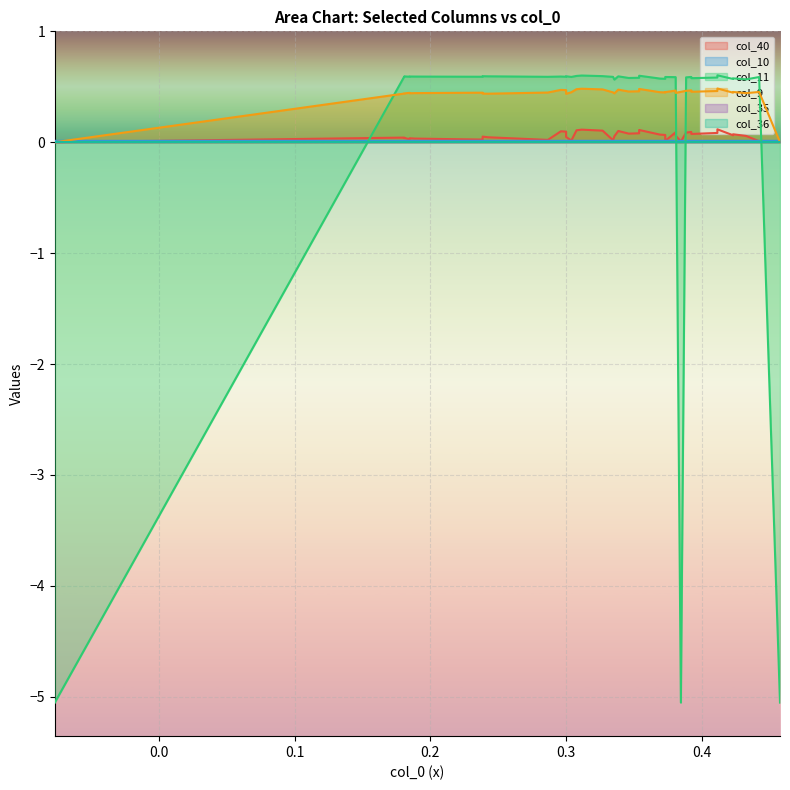

The col_40 series shows 0.0 at 1. True or false?

True